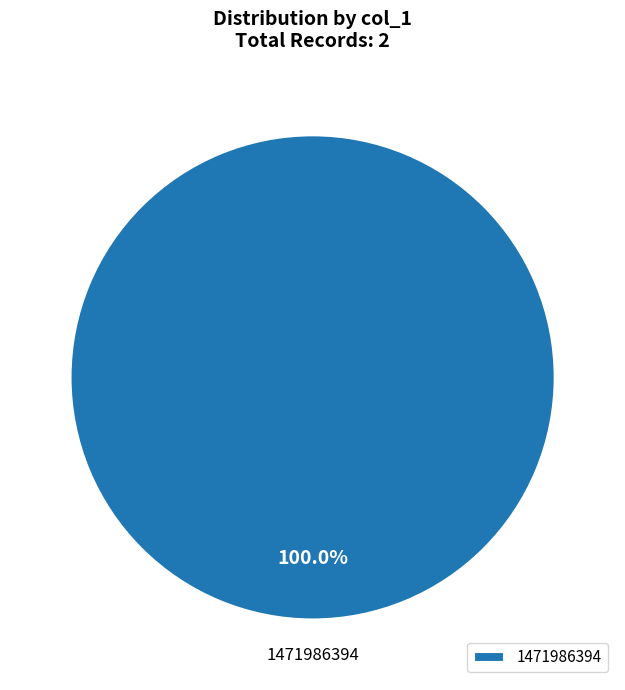

How many segments does this pie chart have?

1